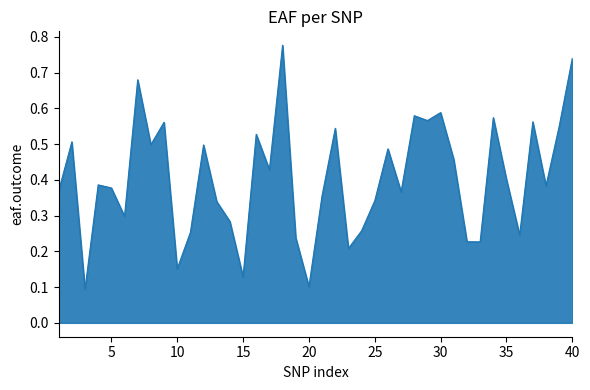

What is the greatest value displayed?

0.8